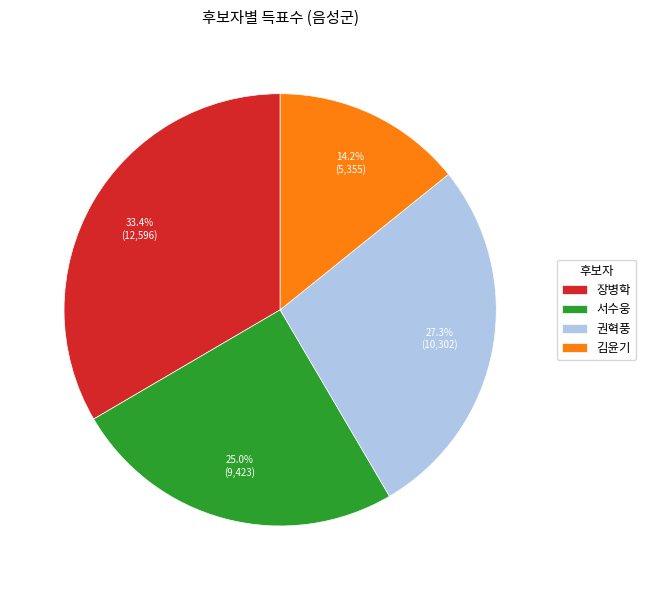

Which has a higher value, 김윤기 or 장병학?

장병학